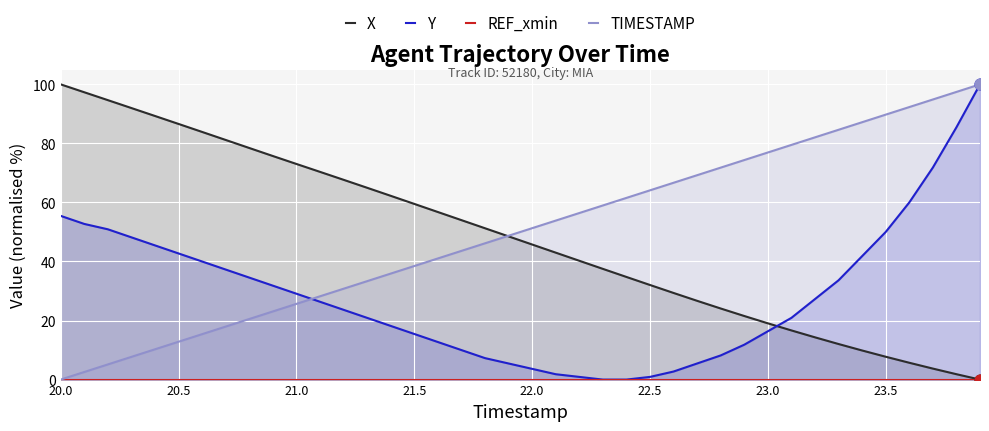

What is the maximum value for Y?

100.0